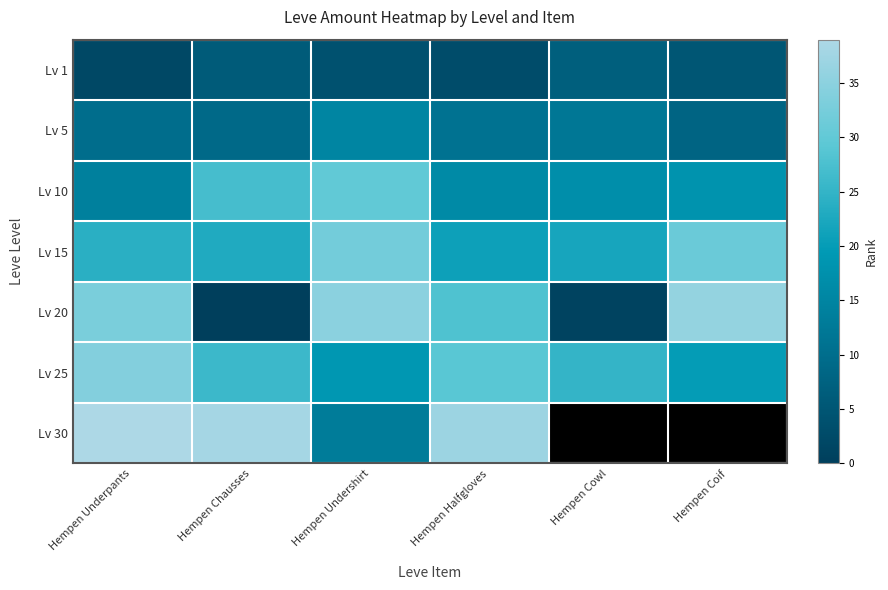

What value does the Lv 20 series have at Hempen Underpants?

33.0